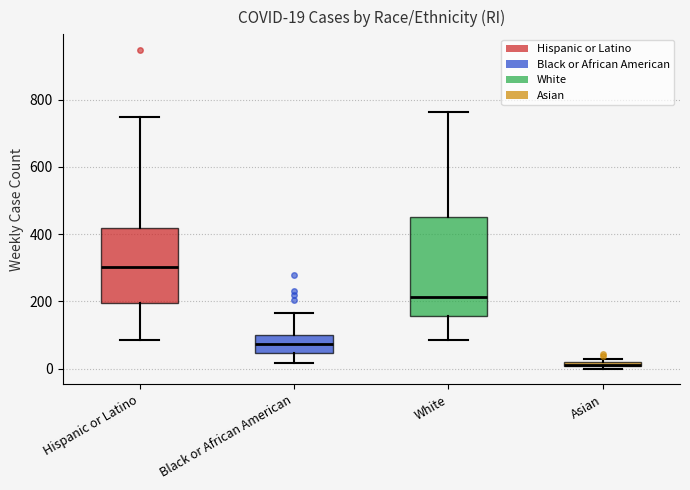

Comparing the boxes themselves (not the whiskers), which one is the tallest?

White